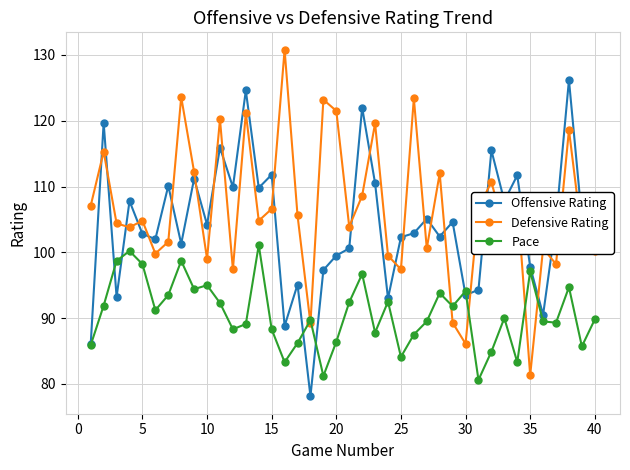

What is the value of the Defensive Rating point at the 21st from the left?

103.9